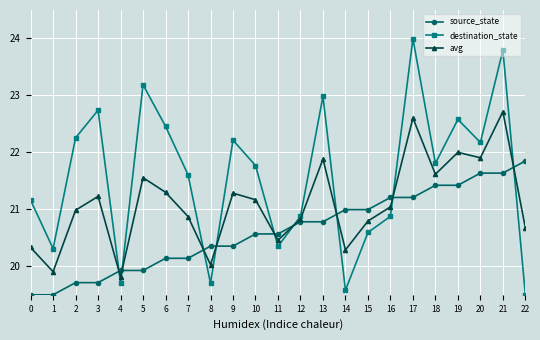

What is the value of the destination_state point at the 16th from the left?

20.6